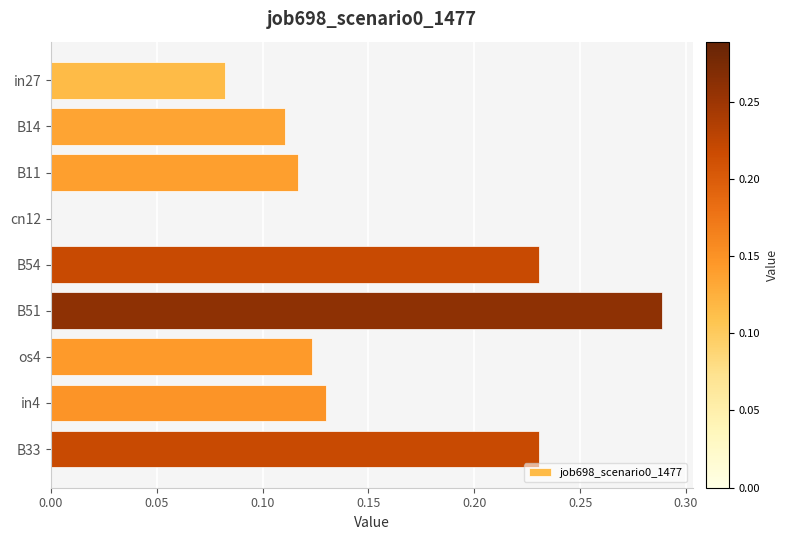

Is it true that the value at in27 is 0.0?

False